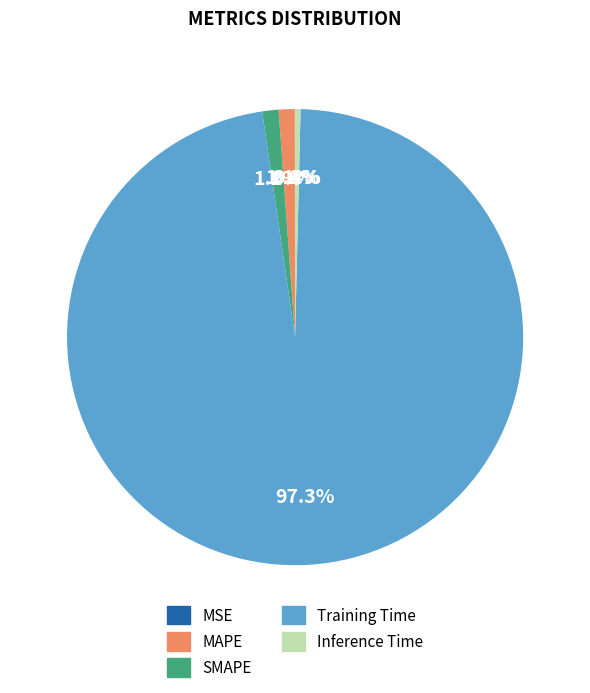

Which has a higher value, MAPE or Training Time?

Training Time